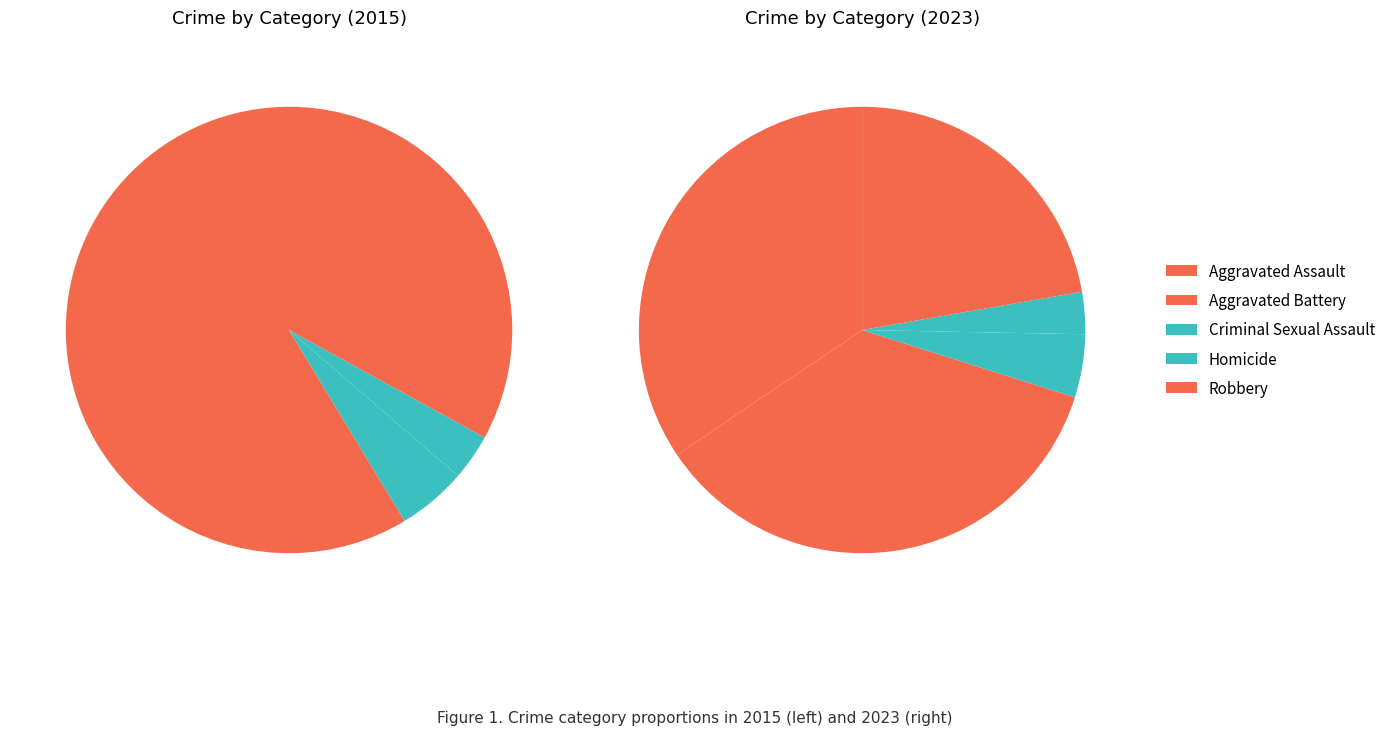

How many segments does this pie chart have?

5